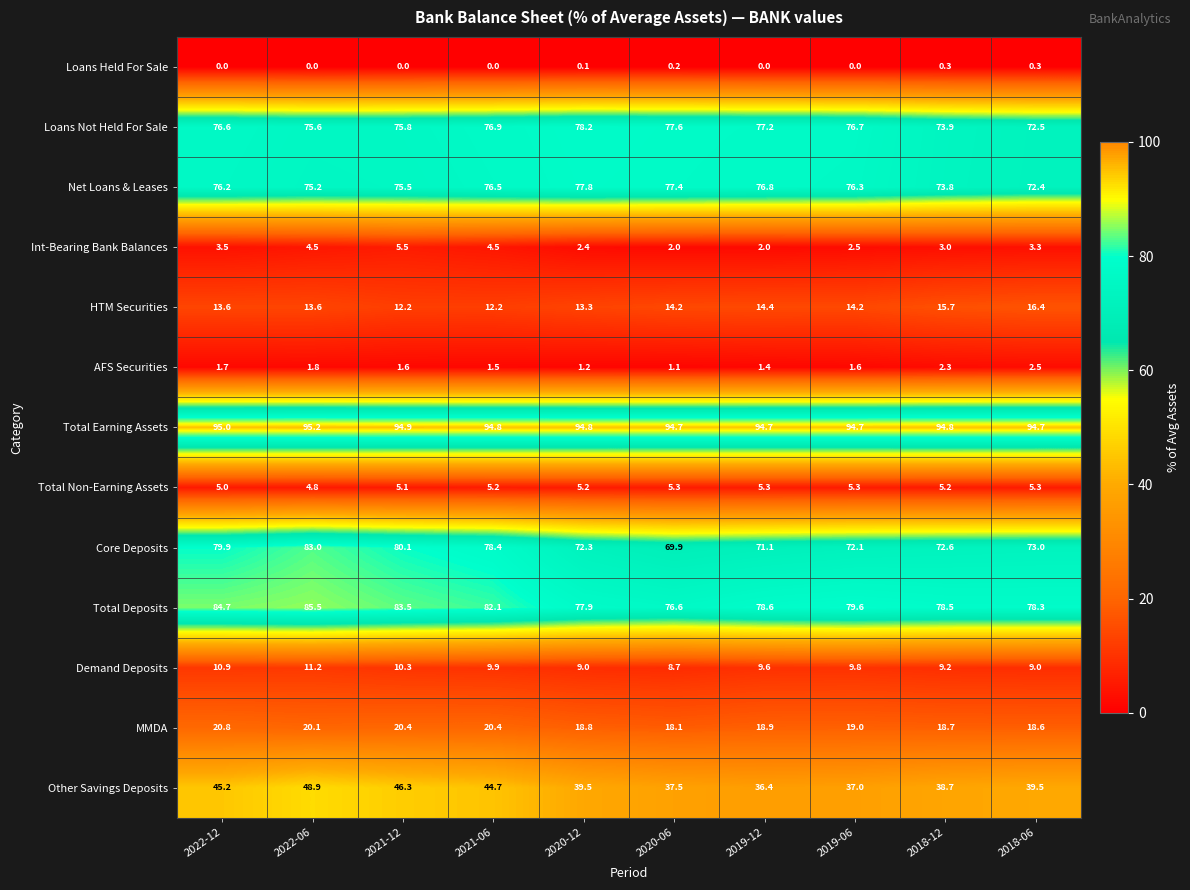

What is the total value across all series at 2018-12?

486.7